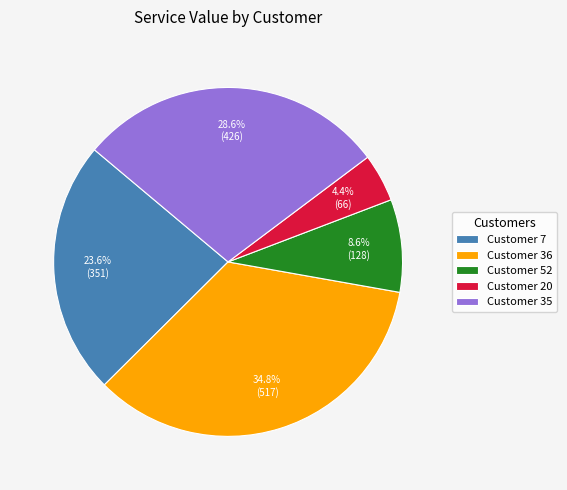

To the nearest percent, what is the average slice percentage?

20%